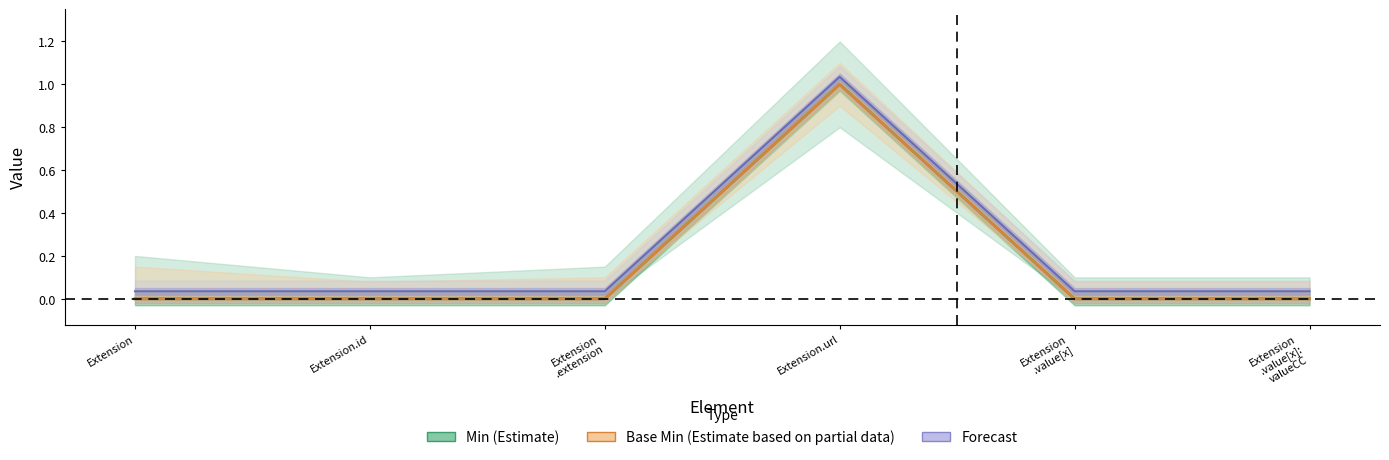

Reading right to left, extract all data points from this chart.

Min (Estimate): 0.0	0.0	1.0	0.0	0.0	0.0
Base Min (Estimate based on partial data): 0.0	0.0	1.0	0.0	0.0	0.0
Forecast: 0.0	0.0	1.0	0.0	0.0	0.0